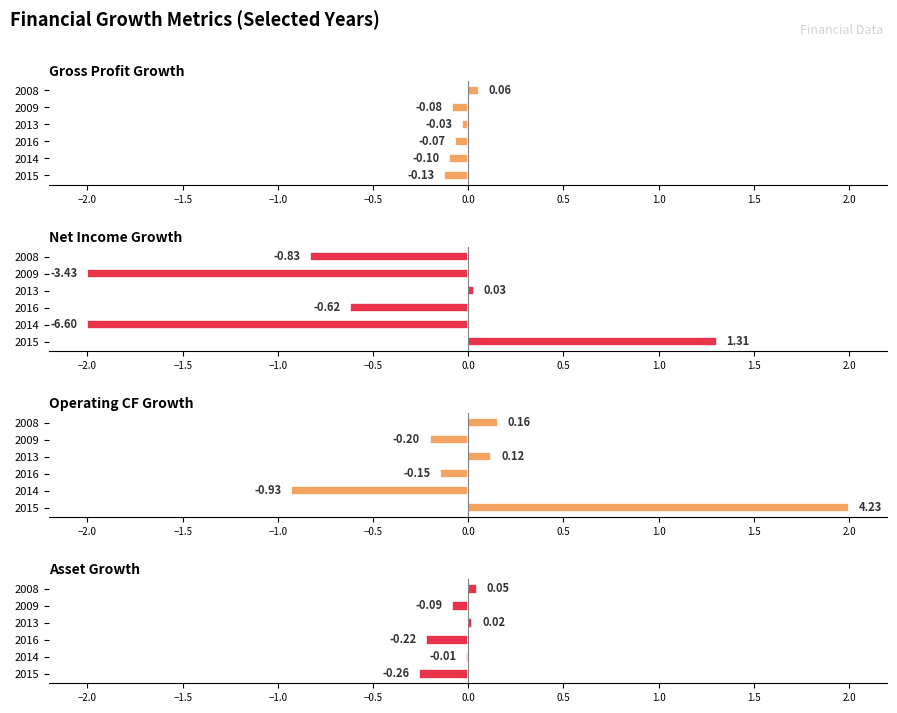

List the series in order of their peak value, highest first.

Operating CF Growth, Net Income Growth, Gross Profit Growth, Asset Growth